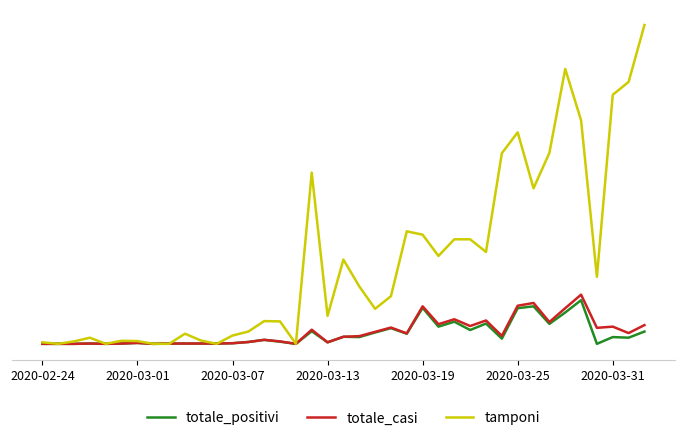

Does the chart display data point markers on the line(s)?

No